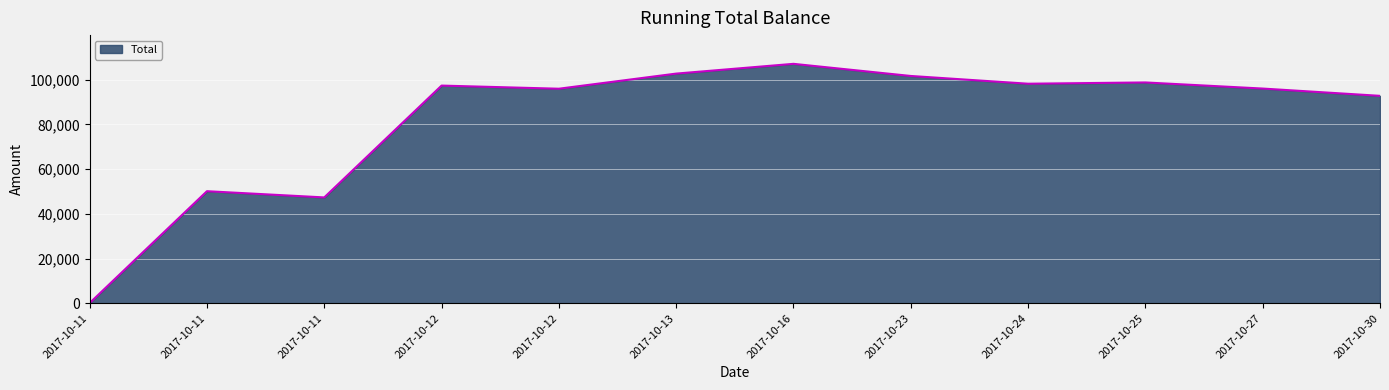

Which label corresponds to the smallest value in the chart?

2017-10-11